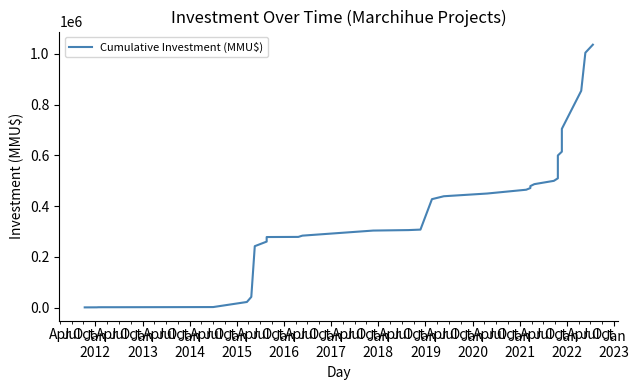

How many lines are shown in the chart?

1